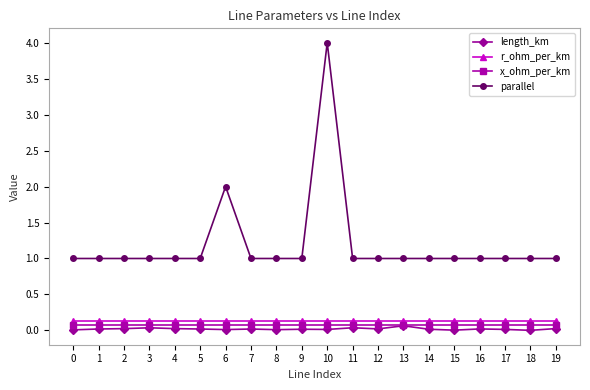

Is the value of parallel at 19 greater than the value of r_ohm_per_km at 2?

Yes